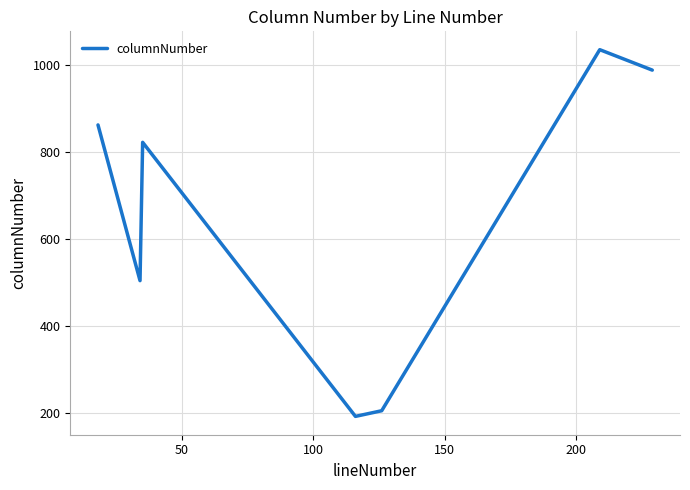

What is the smallest value displayed?

192